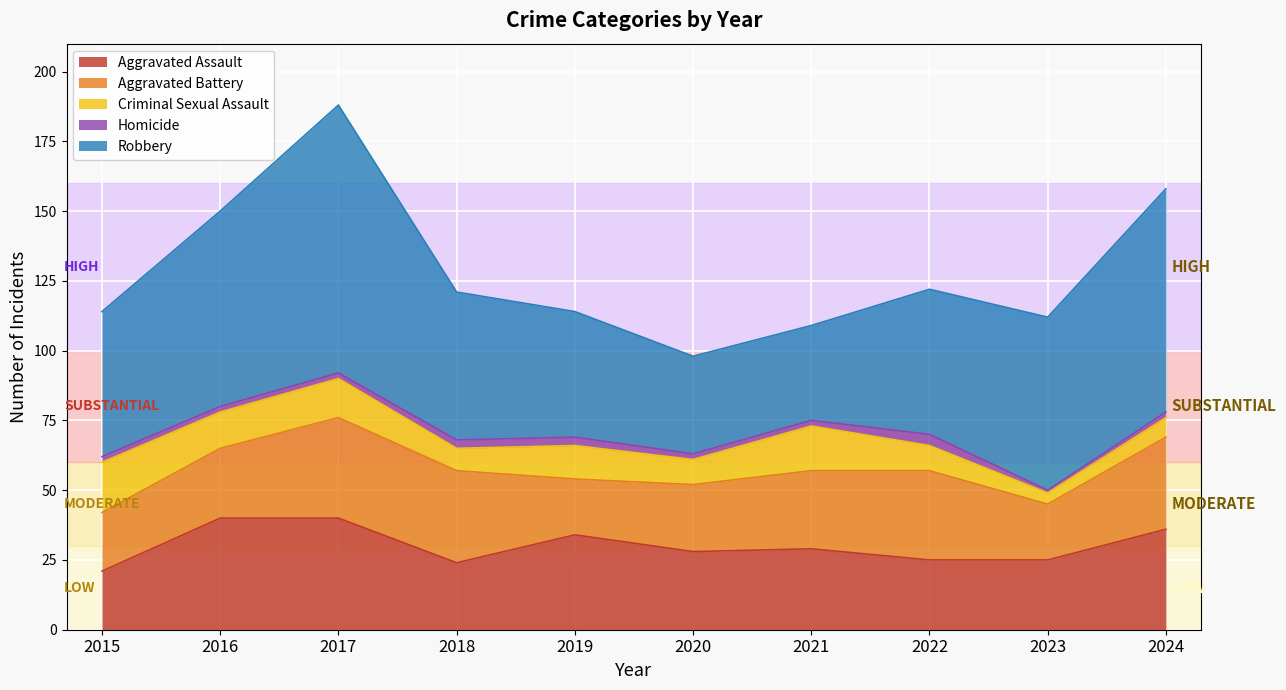

What is the difference between the Aggravated Assault values at 2023 and 2024?

11